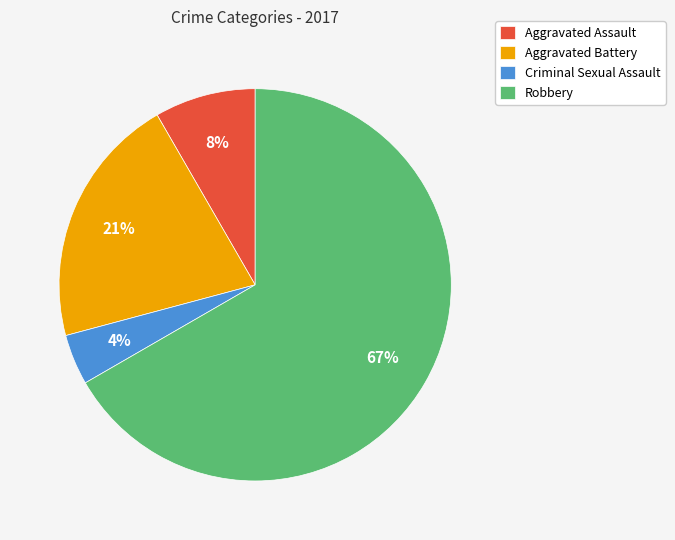

To the nearest percent, what percentage of the pie is Robbery?

67%